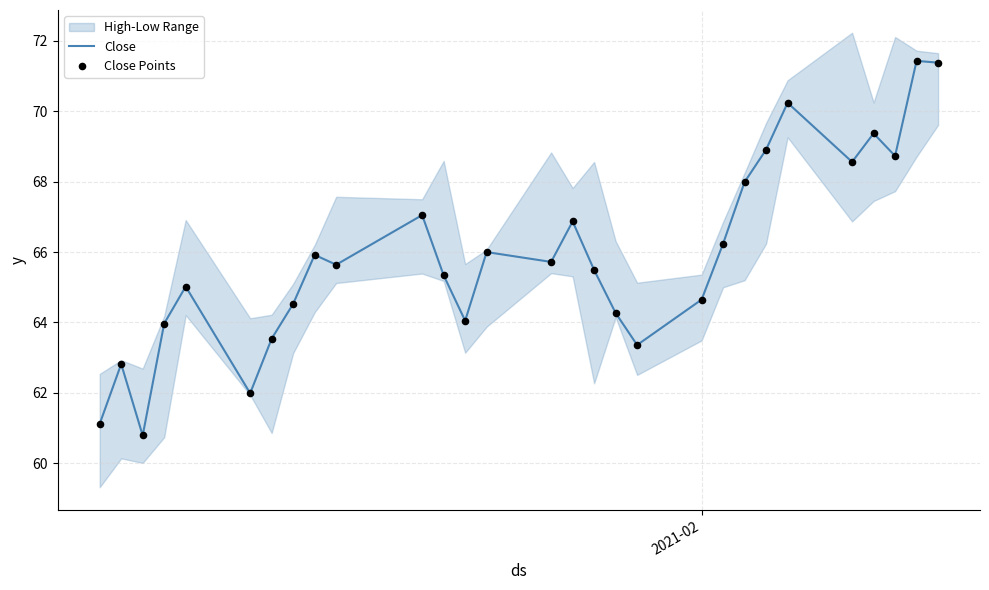

Which series contains the lowest Y value?

Close